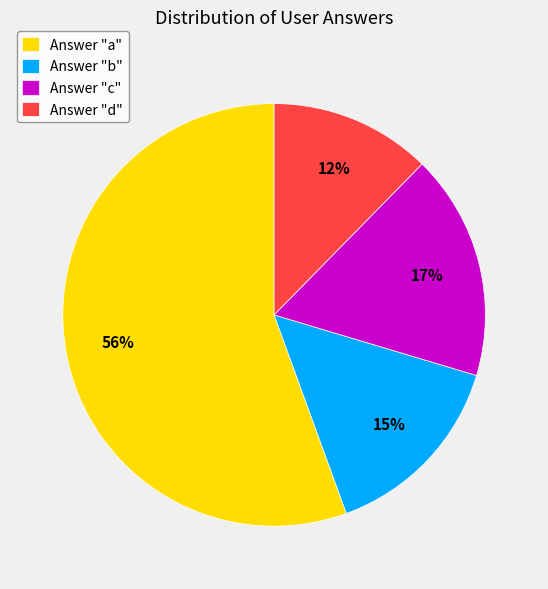

Rank the categories by value from lowest to highest.

Answer "d", Answer "b", Answer "c", Answer "a"